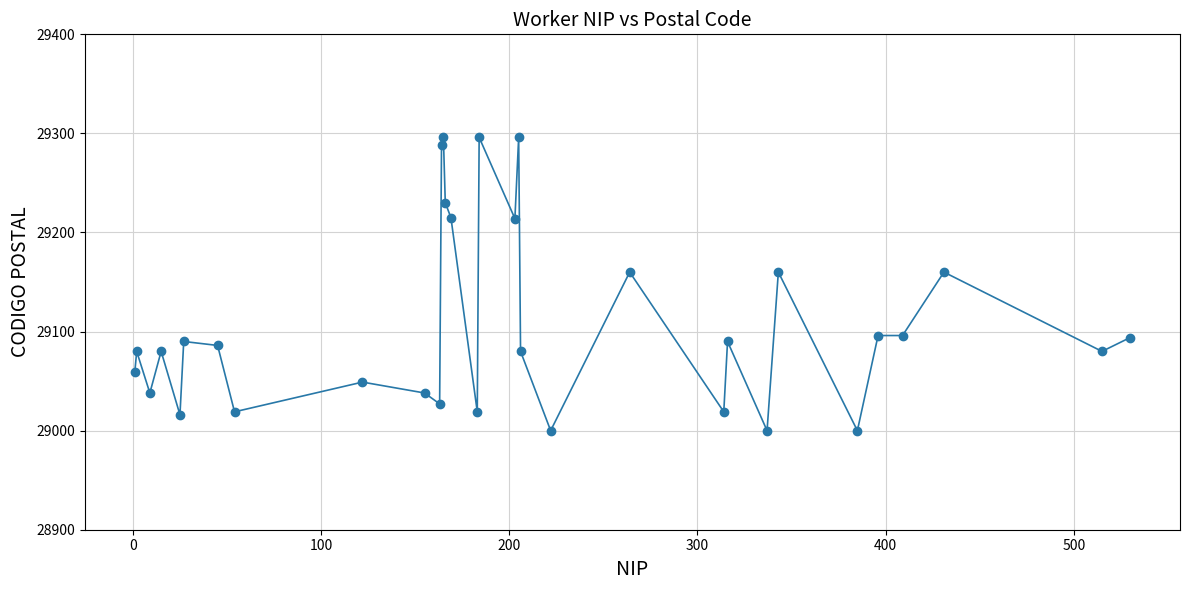

What is the difference between the maximum and minimum values?

296